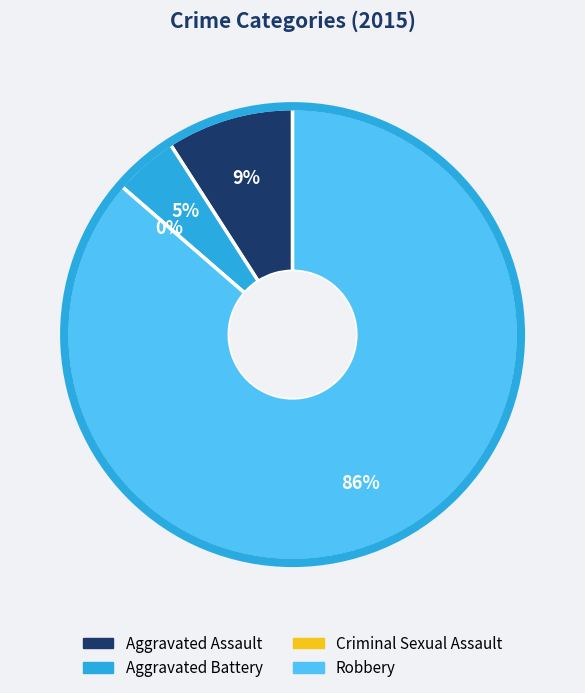

To the nearest percent, what percentage of the pie is Robbery?

86%